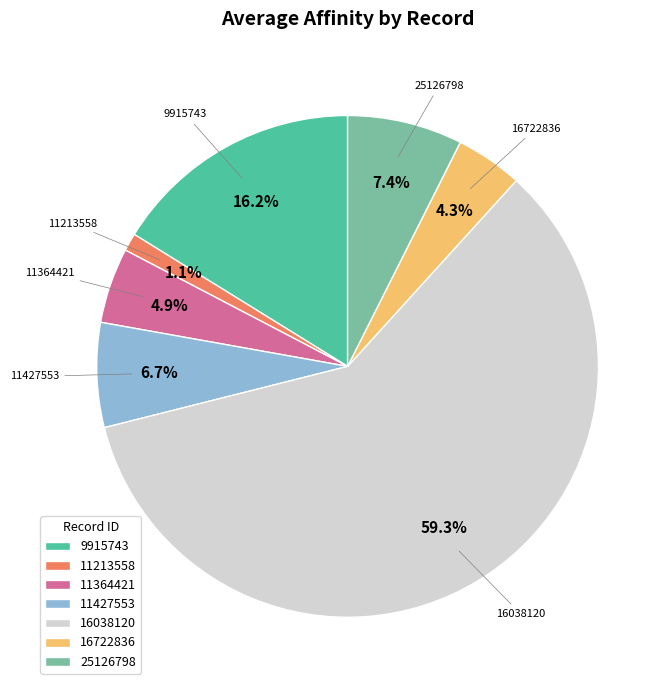

To the nearest percent, what portion does 11213558 represent?

1%